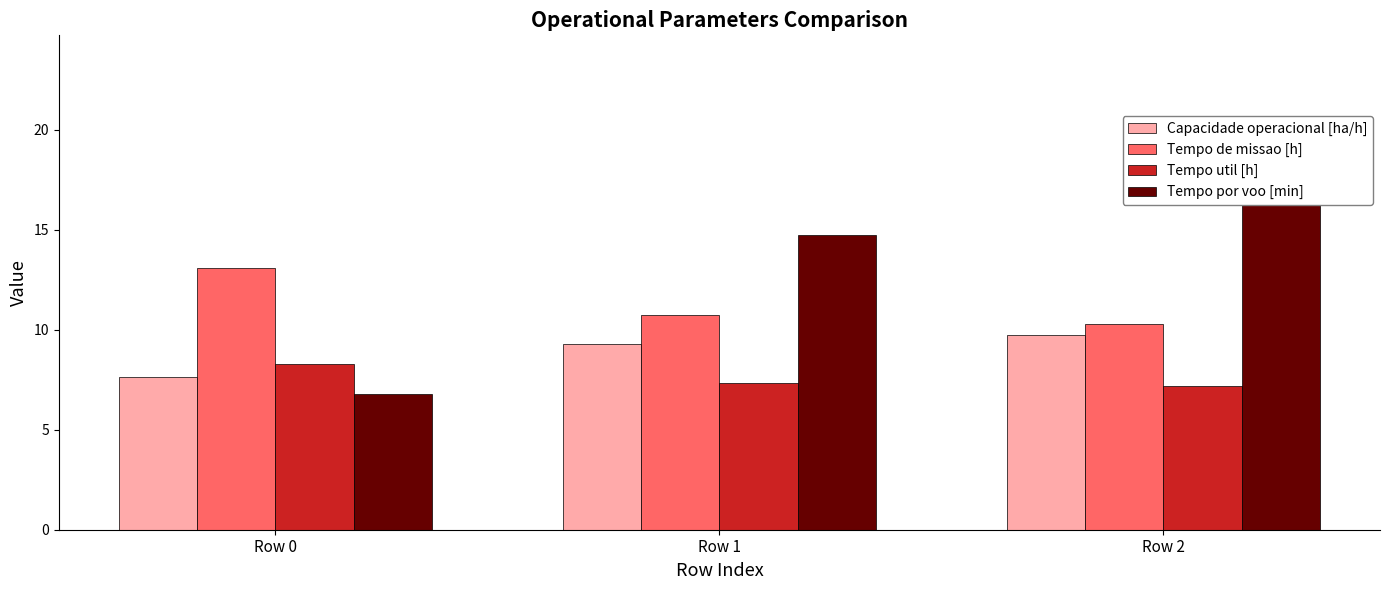

What is the minimum value for Capacidade operacional [ha/h]?

7.6